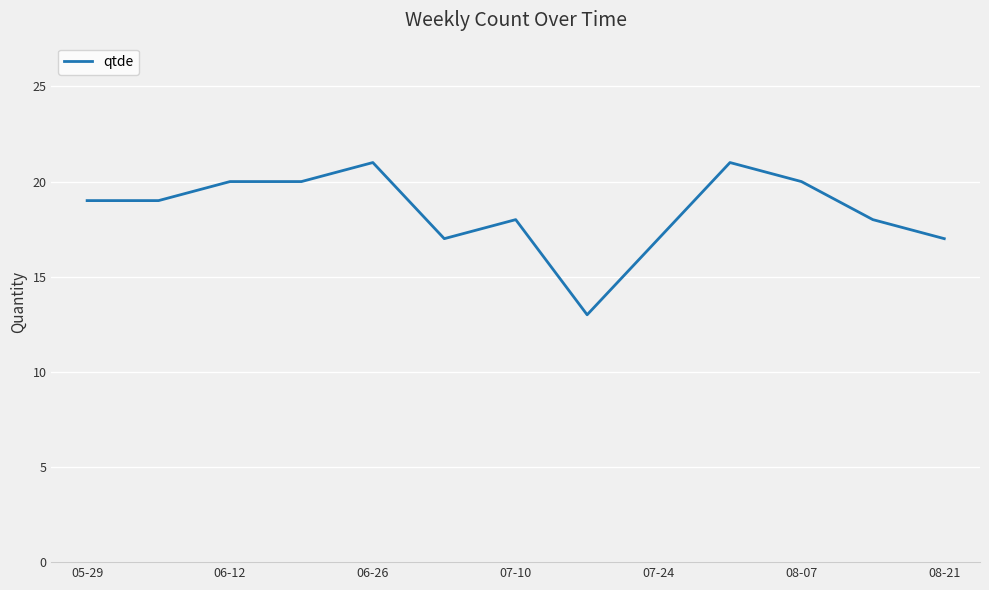

What is the difference between the maximum and minimum values?

8